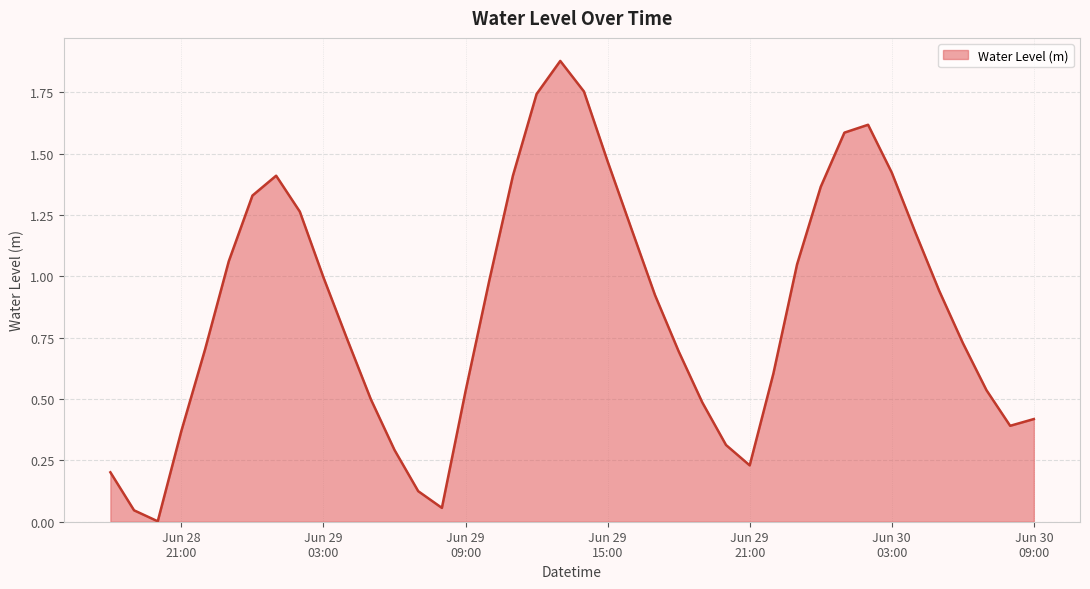

How many lines are shown in the chart?

1